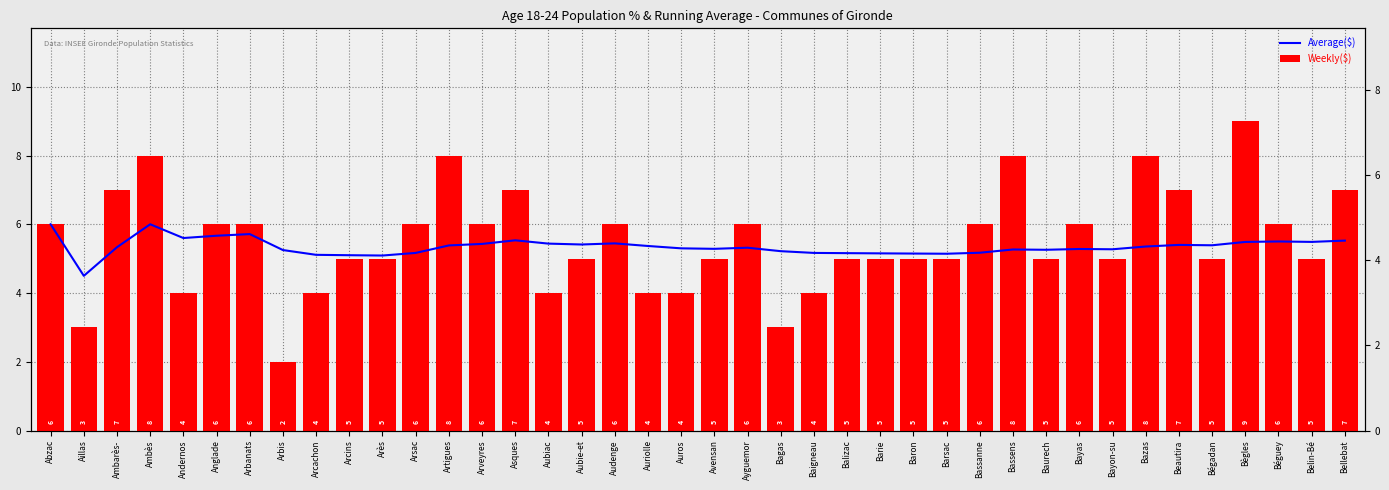

The value of Average($) at Arbanats is 2.2. True or false?

False